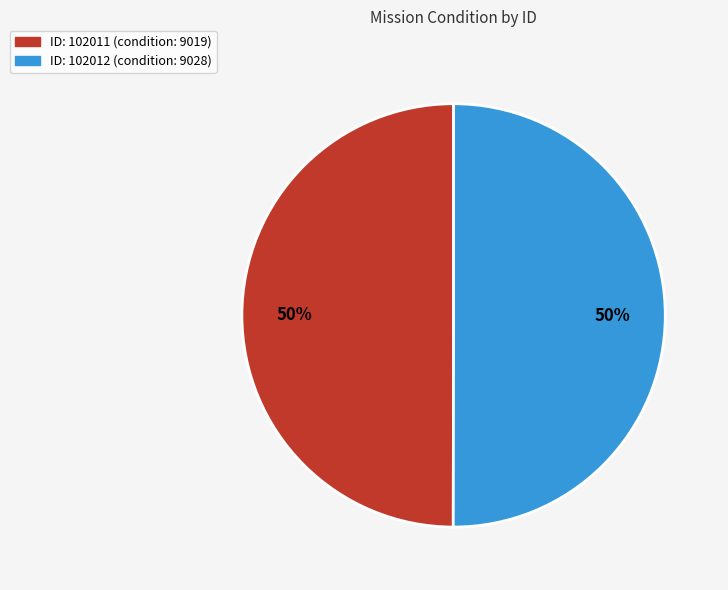

To the nearest percent, what is the average slice percentage?

50%